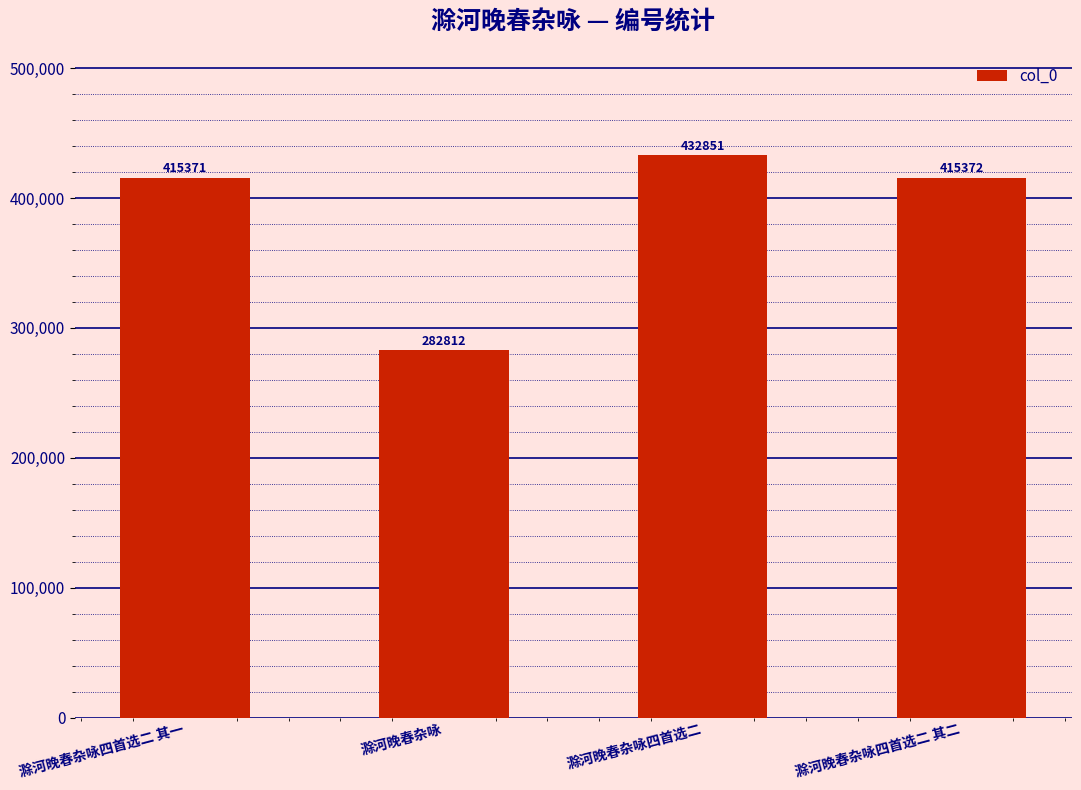

What is the label of the 3rd bar from the right?

滁河晚春杂咏